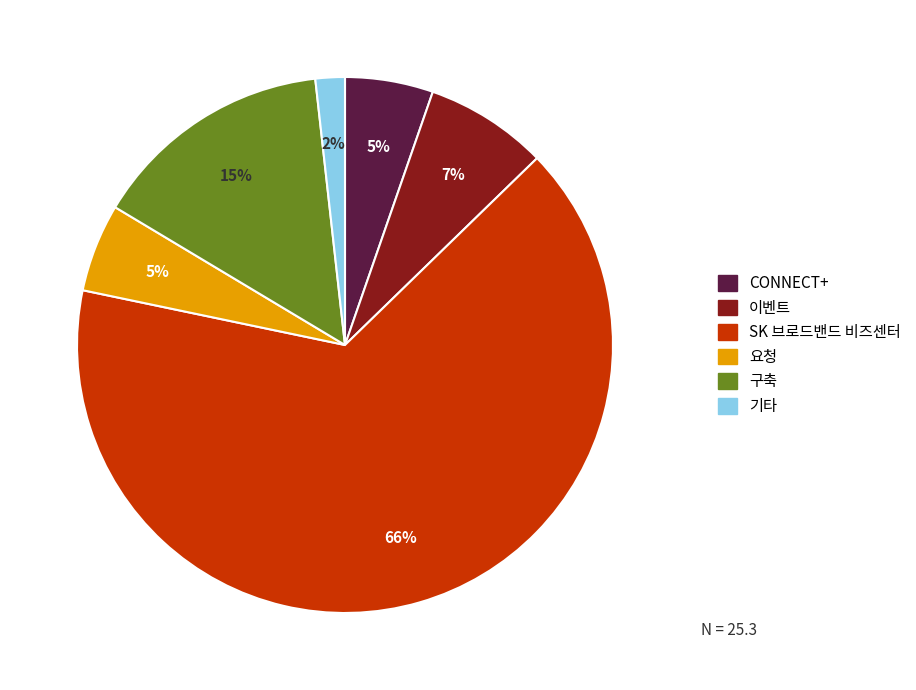

What is the largest slice in the pie chart?

SK 브로드밴드 비즈센터